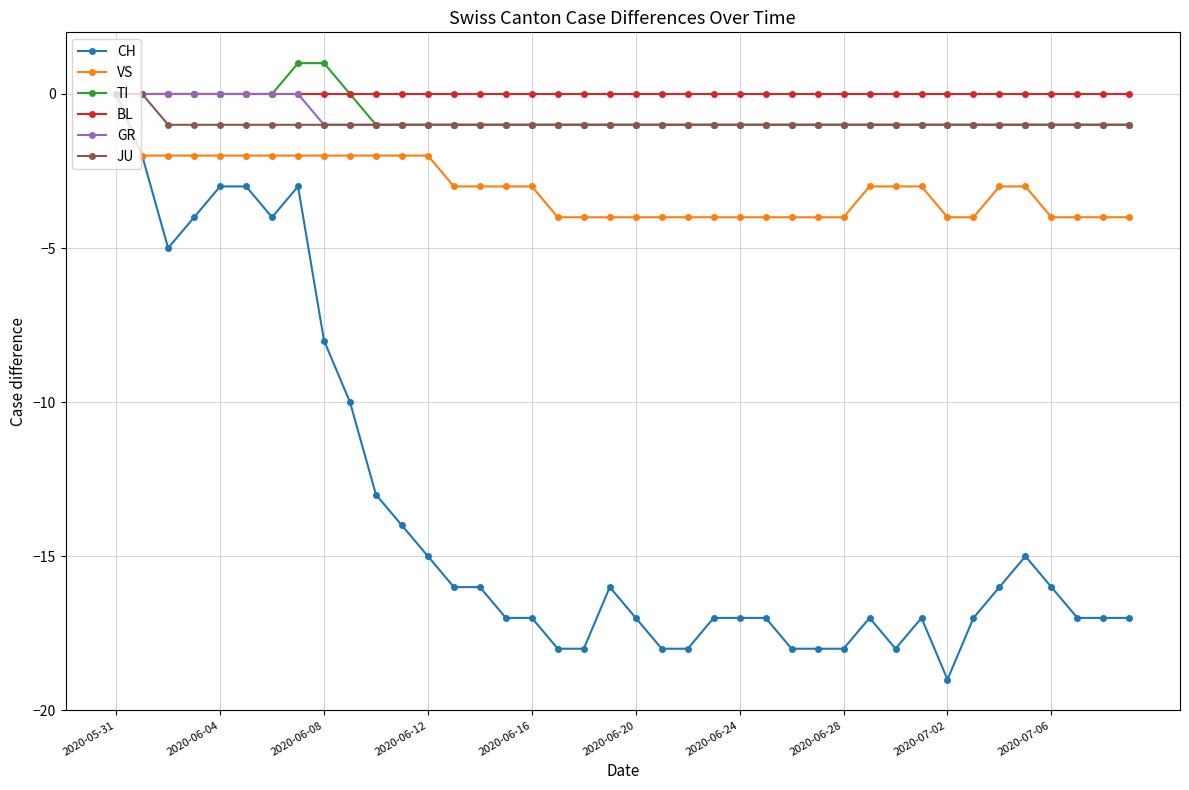

What is the value of the TI point at the 16th from the left?

-1